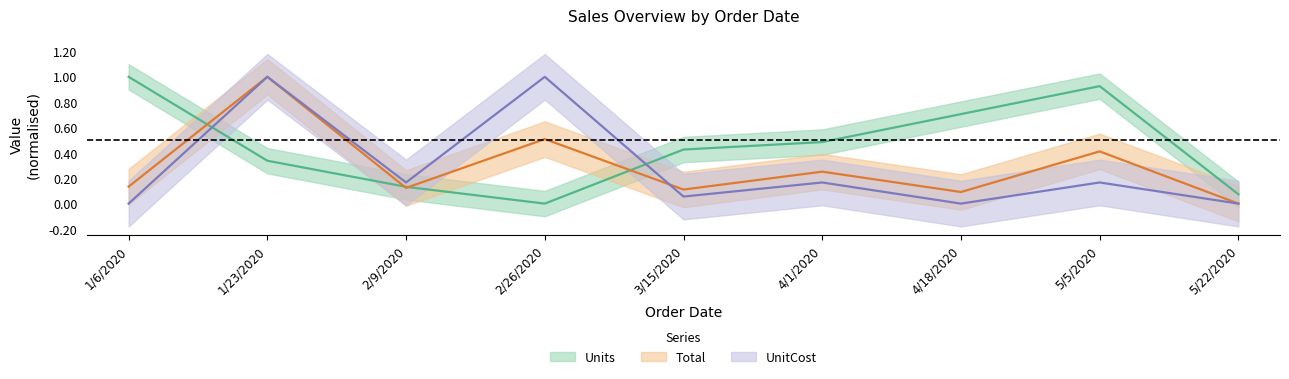

Reading left to right, list all the values displayed in this chart.

Units: 1/6/2020=1.0	1/23/2020=0.3	2/9/2020=0.1	2/26/2020=0.0	3/15/2020=0.4	4/1/2020=0.5	4/18/2020=0.7	5/5/2020=0.9	5/22/2020=0.1
Total: 1/6/2020=0.1	1/23/2020=1.0	2/9/2020=0.1	2/26/2020=0.5	3/15/2020=0.1	4/1/2020=0.3	4/18/2020=0.1	5/5/2020=0.4	5/22/2020=0.0
UnitCost: 1/6/2020=0.0	1/23/2020=1.0	2/9/2020=0.2	2/26/2020=1.0	3/15/2020=0.1	4/1/2020=0.2	4/18/2020=0.0	5/5/2020=0.2	5/22/2020=0.0